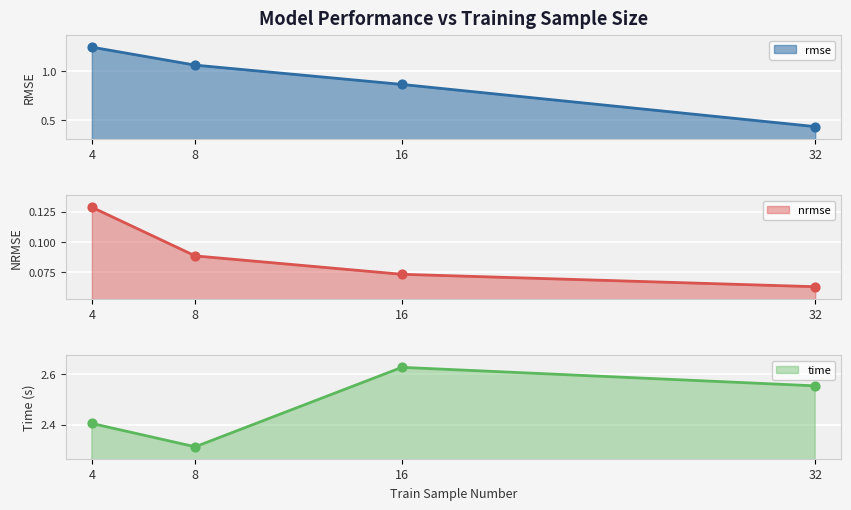

Which series has the largest total across all categories?

time